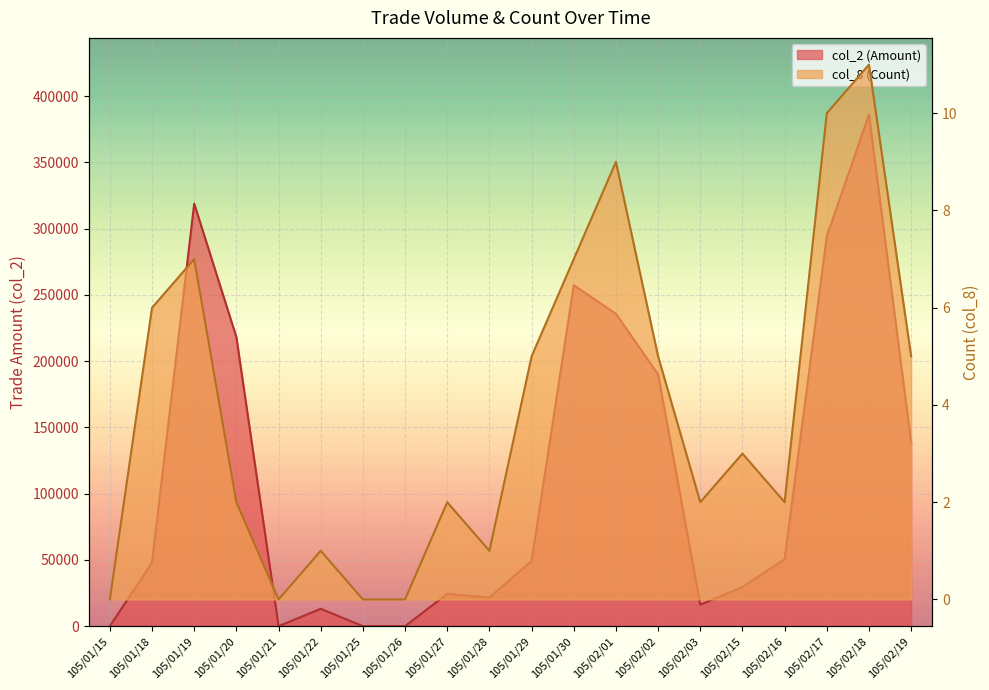

How many data points in col_8 (Count) are above 3?

9